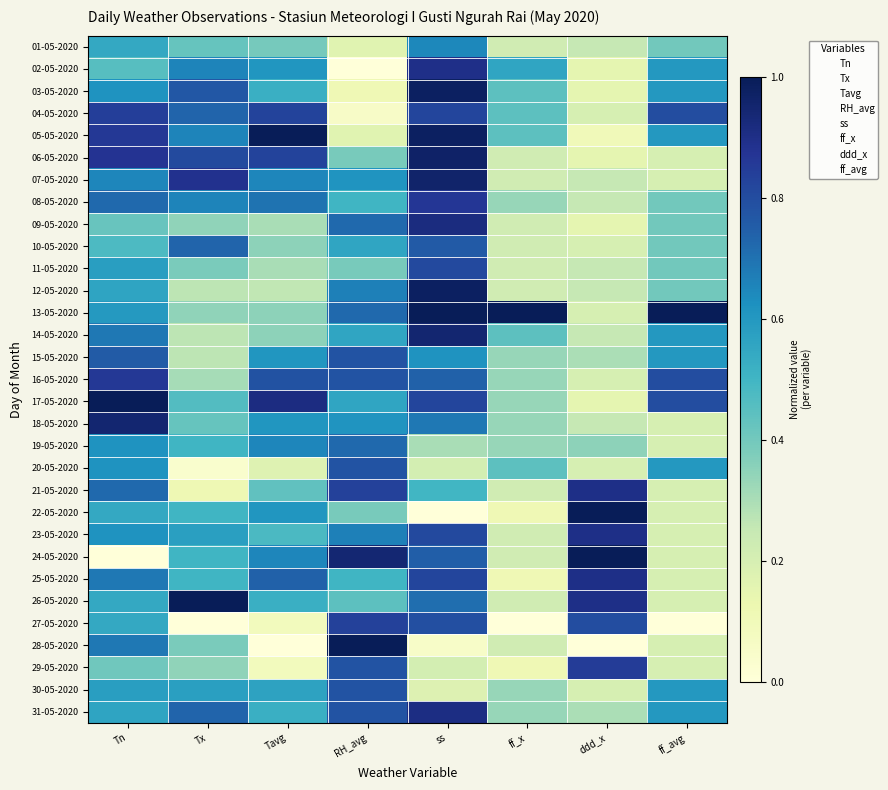

Reading right to left, what are all the values shown in this chart?

01-05-2020: ff_avg=0.4	ddd_x=0.2	ff_x=0.2	ss=0.6	RH_avg=0.2	Tavg=0.4	Tx=0.4	Tn=0.5
02-05-2020: ff_avg=0.6	ddd_x=0.1	ff_x=0.6	ss=0.9	RH_avg=0.0	Tavg=0.6	Tx=0.7	Tn=0.5
03-05-2020: ff_avg=0.6	ddd_x=0.1	ff_x=0.4	ss=1.0	RH_avg=0.1	Tavg=0.5	Tx=0.8	Tn=0.6
04-05-2020: ff_avg=0.8	ddd_x=0.2	ff_x=0.4	ss=0.8	RH_avg=0.1	Tavg=0.8	Tx=0.7	Tn=0.8
05-05-2020: ff_avg=0.6	ddd_x=0.1	ff_x=0.4	ss=1.0	RH_avg=0.2	Tavg=1.0	Tx=0.7	Tn=0.9
06-05-2020: ff_avg=0.2	ddd_x=0.1	ff_x=0.2	ss=1.0	RH_avg=0.4	Tavg=0.8	Tx=0.8	Tn=0.9
07-05-2020: ff_avg=0.2	ddd_x=0.2	ff_x=0.2	ss=1.0	RH_avg=0.6	Tavg=0.7	Tx=0.9	Tn=0.6
08-05-2020: ff_avg=0.4	ddd_x=0.2	ff_x=0.3	ss=0.9	RH_avg=0.5	Tavg=0.7	Tx=0.7	Tn=0.7
09-05-2020: ff_avg=0.4	ddd_x=0.1	ff_x=0.2	ss=0.9	RH_avg=0.7	Tavg=0.3	Tx=0.3	Tn=0.4
10-05-2020: ff_avg=0.4	ddd_x=0.2	ff_x=0.2	ss=0.8	RH_avg=0.6	Tavg=0.3	Tx=0.7	Tn=0.5
11-05-2020: ff_avg=0.4	ddd_x=0.2	ff_x=0.2	ss=0.8	RH_avg=0.4	Tavg=0.3	Tx=0.4	Tn=0.6
12-05-2020: ff_avg=0.4	ddd_x=0.2	ff_x=0.2	ss=1.0	RH_avg=0.7	Tavg=0.3	Tx=0.3	Tn=0.6
13-05-2020: ff_avg=1.0	ddd_x=0.2	ff_x=1.0	ss=1.0	RH_avg=0.7	Tavg=0.3	Tx=0.3	Tn=0.6
14-05-2020: ff_avg=0.6	ddd_x=0.2	ff_x=0.4	ss=0.9	RH_avg=0.6	Tavg=0.3	Tx=0.3	Tn=0.7
15-05-2020: ff_avg=0.6	ddd_x=0.3	ff_x=0.3	ss=0.6	RH_avg=0.8	Tavg=0.6	Tx=0.3	Tn=0.8
16-05-2020: ff_avg=0.8	ddd_x=0.2	ff_x=0.3	ss=0.7	RH_avg=0.8	Tavg=0.8	Tx=0.3	Tn=0.9
17-05-2020: ff_avg=0.8	ddd_x=0.1	ff_x=0.3	ss=0.8	RH_avg=0.6	Tavg=0.9	Tx=0.5	Tn=1.0
18-05-2020: ff_avg=0.2	ddd_x=0.2	ff_x=0.3	ss=0.7	RH_avg=0.6	Tavg=0.6	Tx=0.4	Tn=0.9
19-05-2020: ff_avg=0.2	ddd_x=0.3	ff_x=0.3	ss=0.3	RH_avg=0.7	Tavg=0.7	Tx=0.5	Tn=0.6
20-05-2020: ff_avg=0.6	ddd_x=0.2	ff_x=0.4	ss=0.2	RH_avg=0.8	Tavg=0.2	Tx=0.0	Tn=0.6
21-05-2020: ff_avg=0.2	ddd_x=0.9	ff_x=0.2	ss=0.5	RH_avg=0.8	Tavg=0.4	Tx=0.1	Tn=0.7
22-05-2020: ff_avg=0.2	ddd_x=1.0	ff_x=0.1	ss=0.0	RH_avg=0.4	Tavg=0.6	Tx=0.5	Tn=0.5
23-05-2020: ff_avg=0.2	ddd_x=0.9	ff_x=0.2	ss=0.8	RH_avg=0.7	Tavg=0.5	Tx=0.6	Tn=0.6
24-05-2020: ff_avg=0.2	ddd_x=1.0	ff_x=0.2	ss=0.7	RH_avg=0.9	Tavg=0.7	Tx=0.5	Tn=0.0
25-05-2020: ff_avg=0.2	ddd_x=0.9	ff_x=0.1	ss=0.8	RH_avg=0.5	Tavg=0.7	Tx=0.5	Tn=0.7
26-05-2020: ff_avg=0.2	ddd_x=0.9	ff_x=0.2	ss=0.7	RH_avg=0.4	Tavg=0.5	Tx=1.0	Tn=0.5
27-05-2020: ff_avg=0.0	ddd_x=0.8	ff_x=0.0	ss=0.8	RH_avg=0.8	Tavg=0.1	Tx=0.0	Tn=0.5
28-05-2020: ff_avg=0.2	ddd_x=0.0	ff_x=0.2	ss=0.1	RH_avg=1.0	Tavg=0.0	Tx=0.4	Tn=0.7
29-05-2020: ff_avg=0.2	ddd_x=0.8	ff_x=0.1	ss=0.2	RH_avg=0.8	Tavg=0.1	Tx=0.3	Tn=0.4
30-05-2020: ff_avg=0.6	ddd_x=0.2	ff_x=0.3	ss=0.2	RH_avg=0.8	Tavg=0.6	Tx=0.6	Tn=0.6
31-05-2020: ff_avg=0.6	ddd_x=0.3	ff_x=0.3	ss=0.9	RH_avg=0.8	Tavg=0.5	Tx=0.7	Tn=0.6